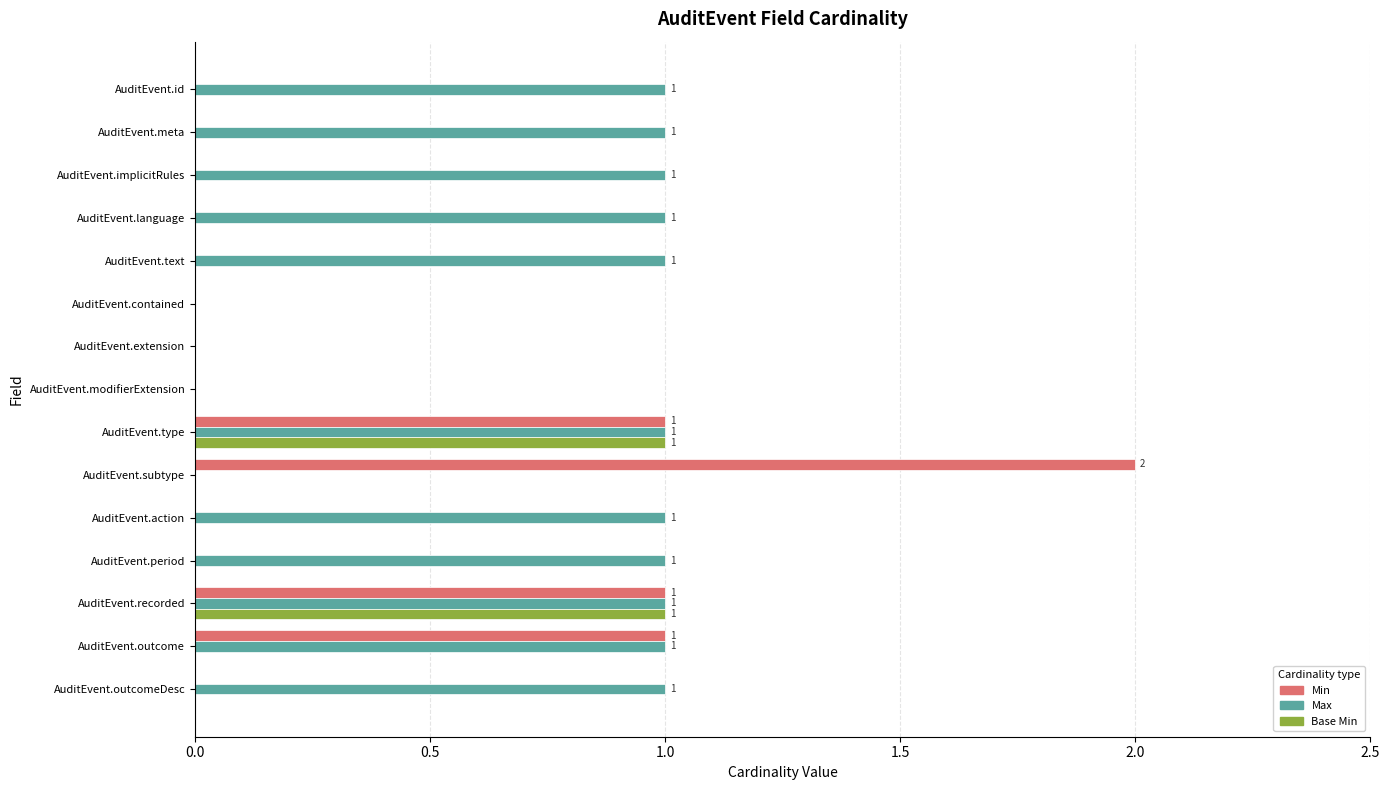

The Base Min series shows 0 at AuditEvent.type. True or false?

False